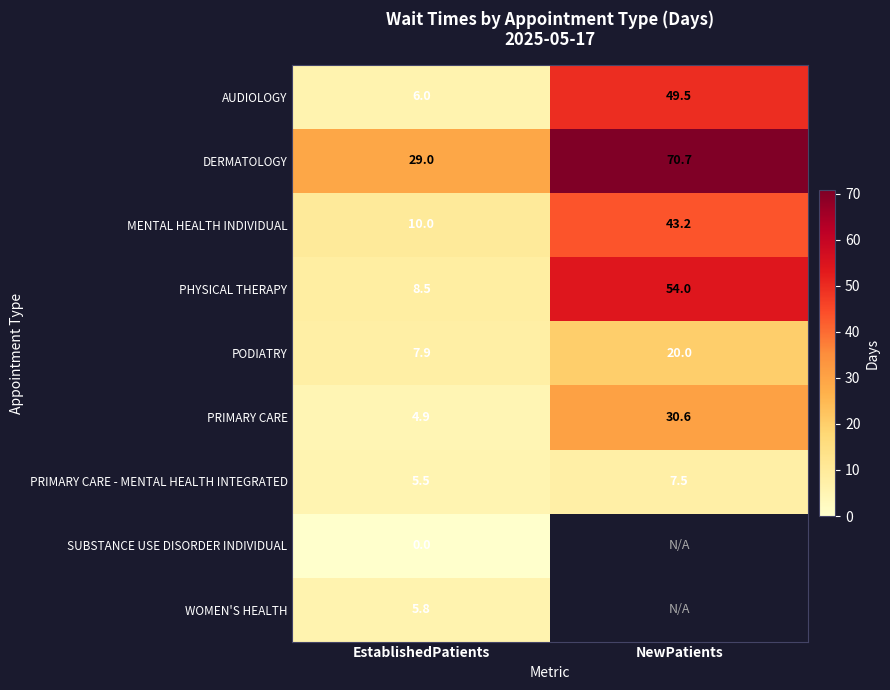

Where is DERMATOLOGY nearest to the value 49?

EstablishedPatients